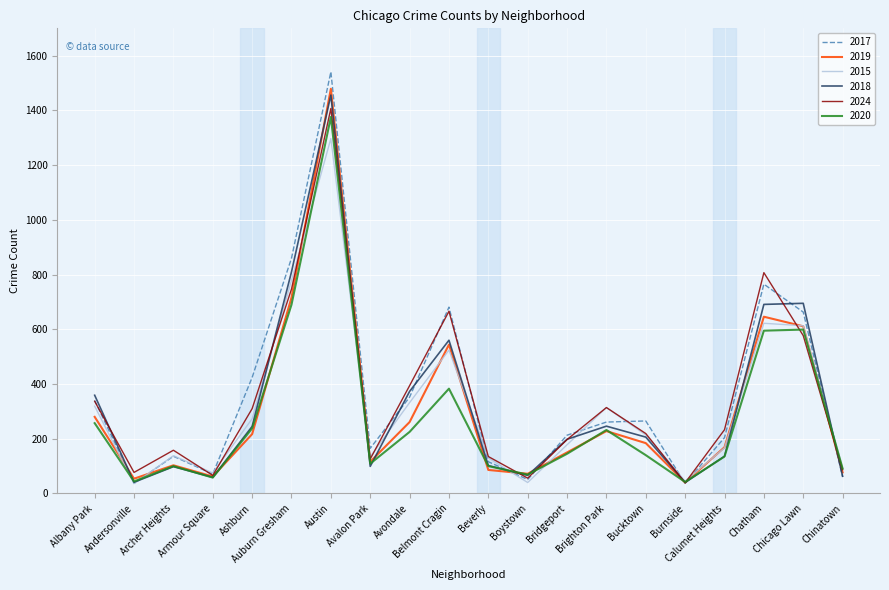

Where is the first local maximum for 2018?

Archer Heights